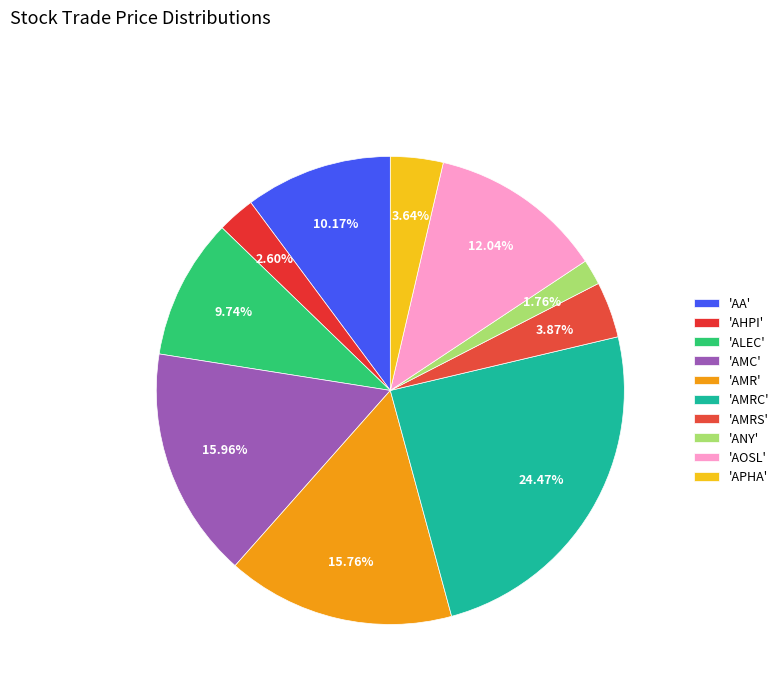

Count the number of slices in the pie.

10